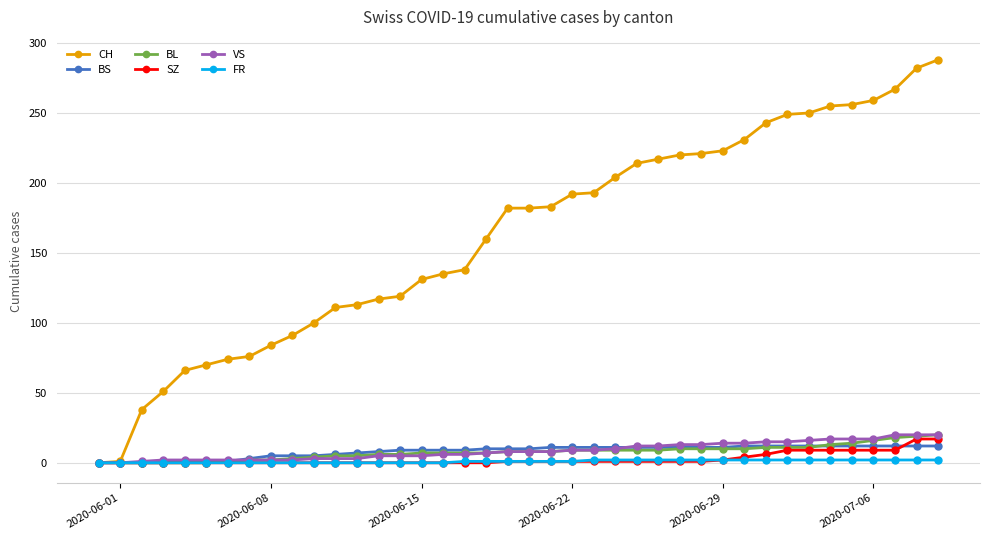

At how many categories does at least one series exceed 95?

30